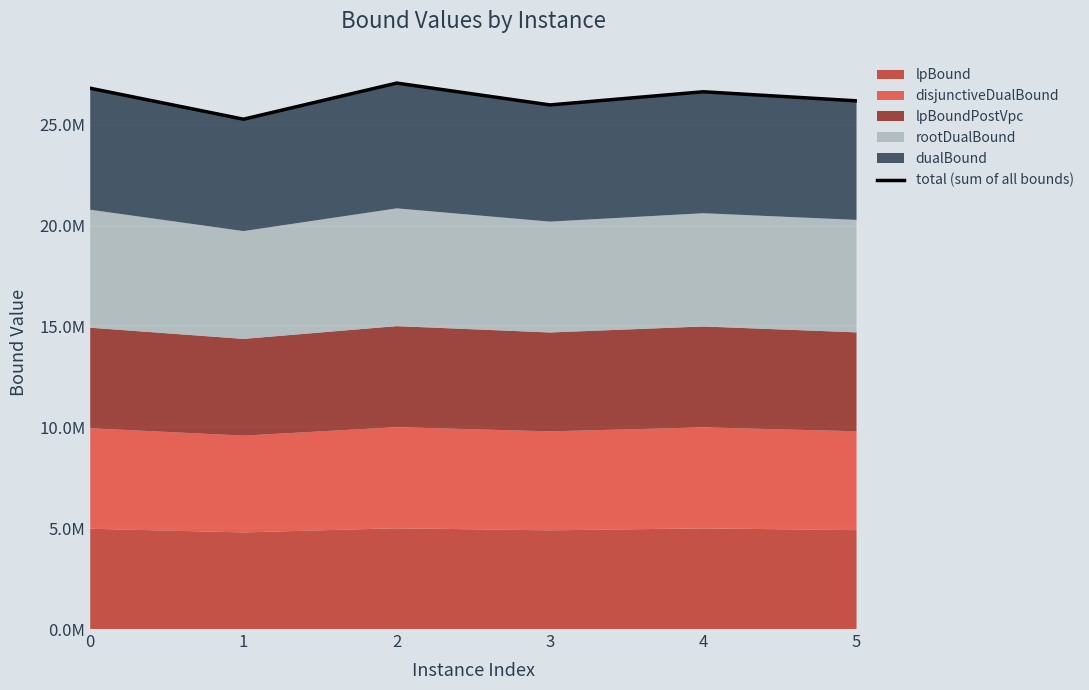

What is the sum of all values?

157960315.6